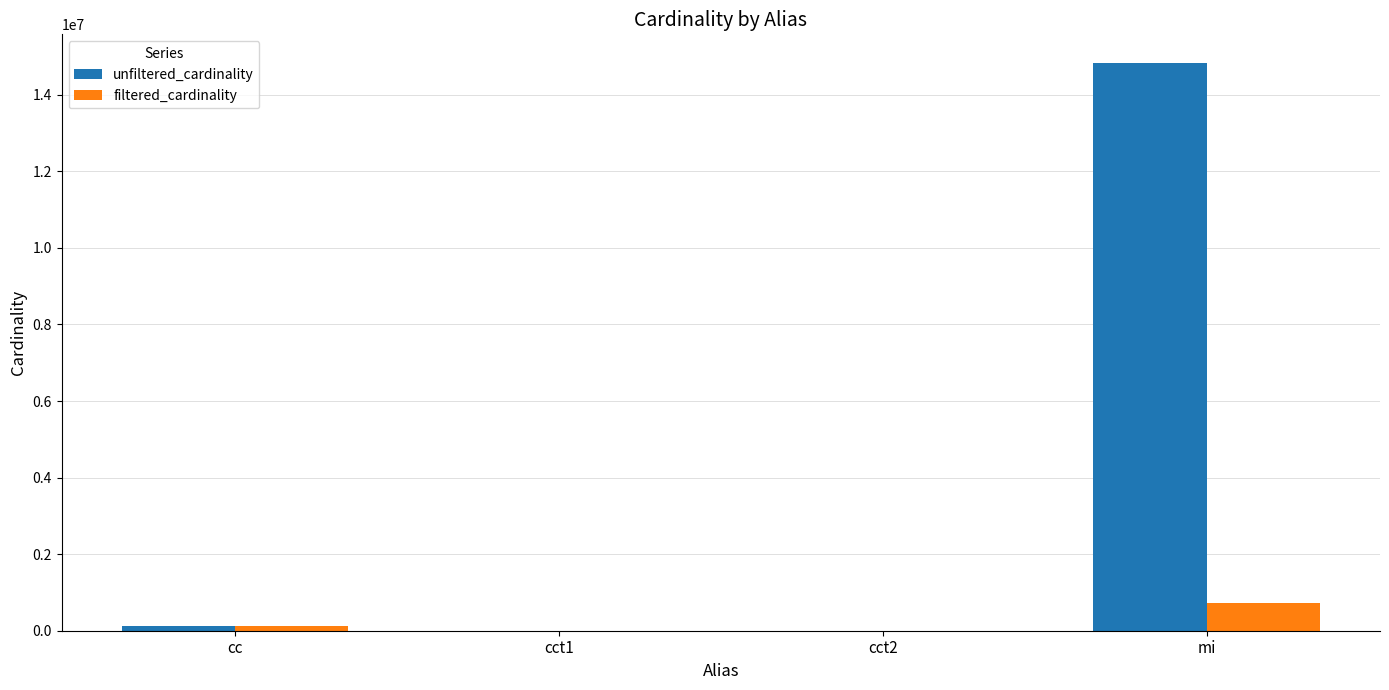

Which category has the highest value in the unfiltered_cardinality series?

mi